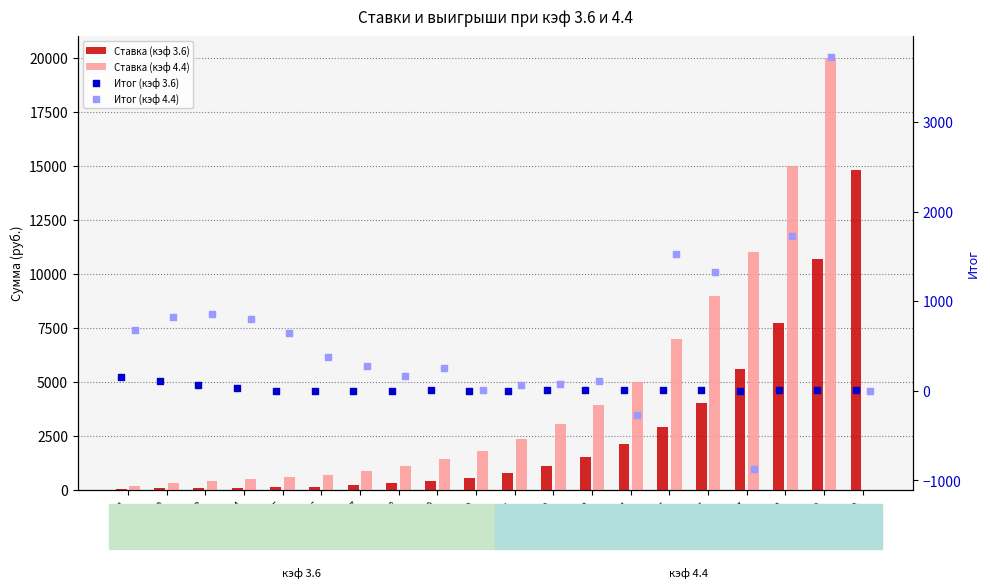

Which series has the largest Y range (max minus min)?

Ставка (кэф 4.4)